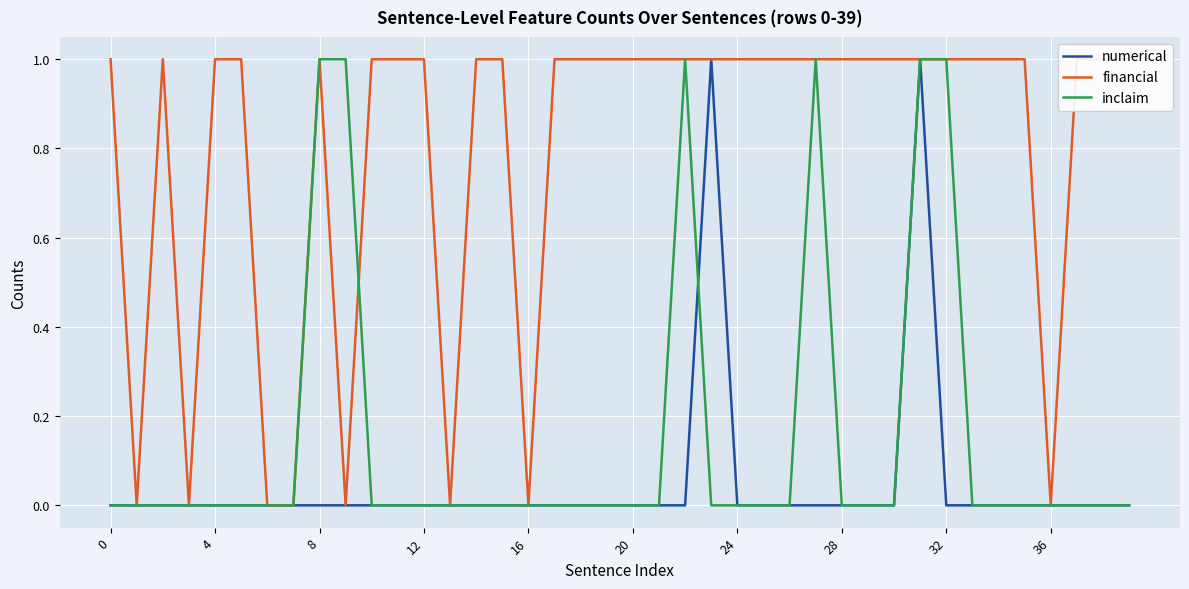

At which category is the sum across all series the highest?

31